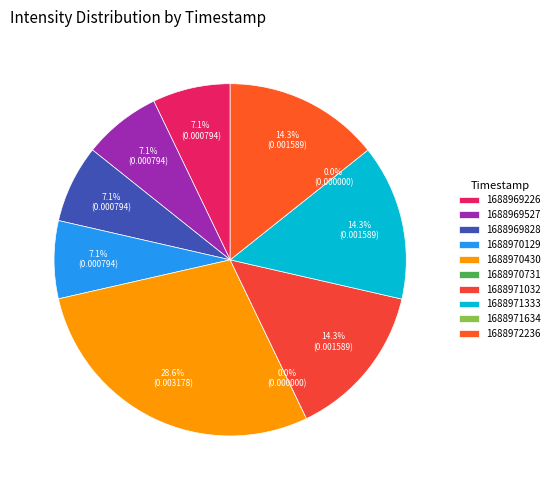

To the nearest percent, what percentage of the pie is 1688970430?

29%